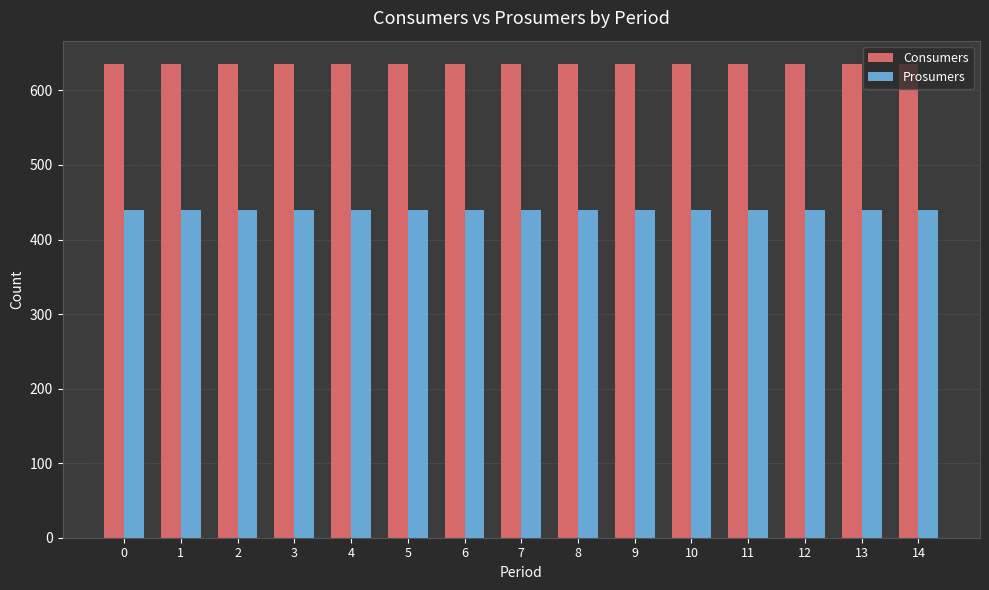

How many bars are there in total?

30